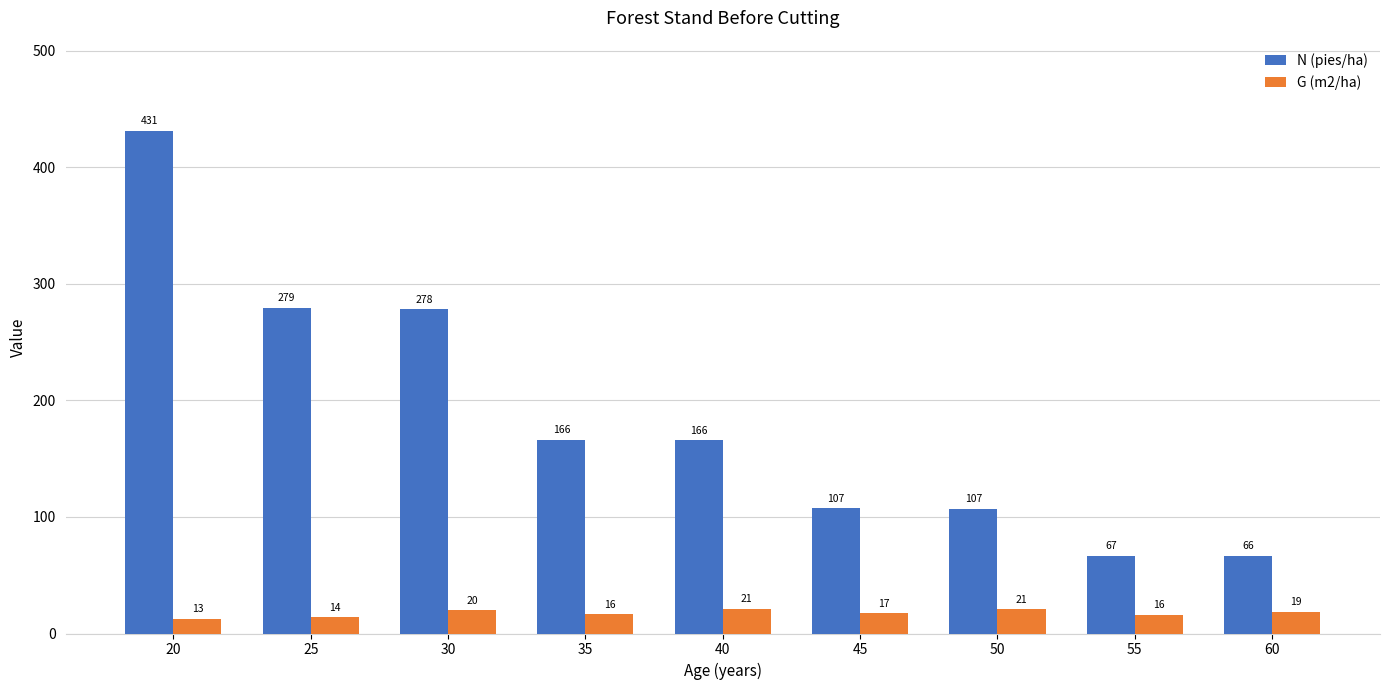

Which label corresponds to the largest value in the chart?

20